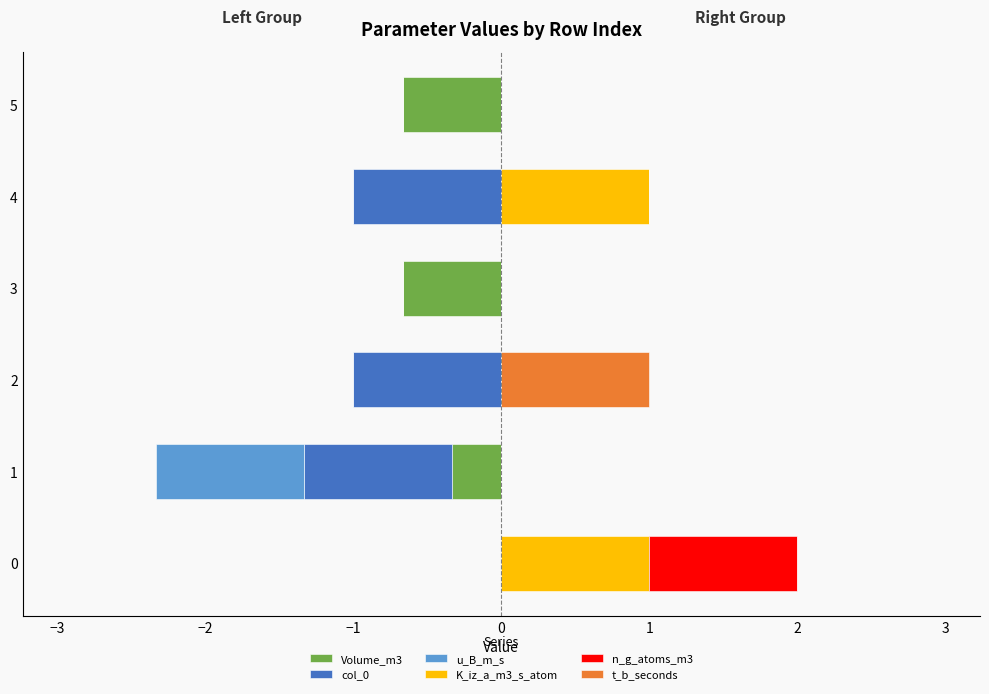

What position from the right is 0?

2